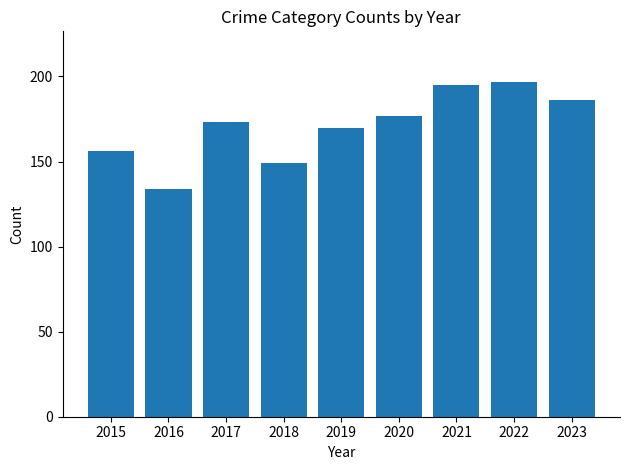

Count the number of categories in the chart.

9